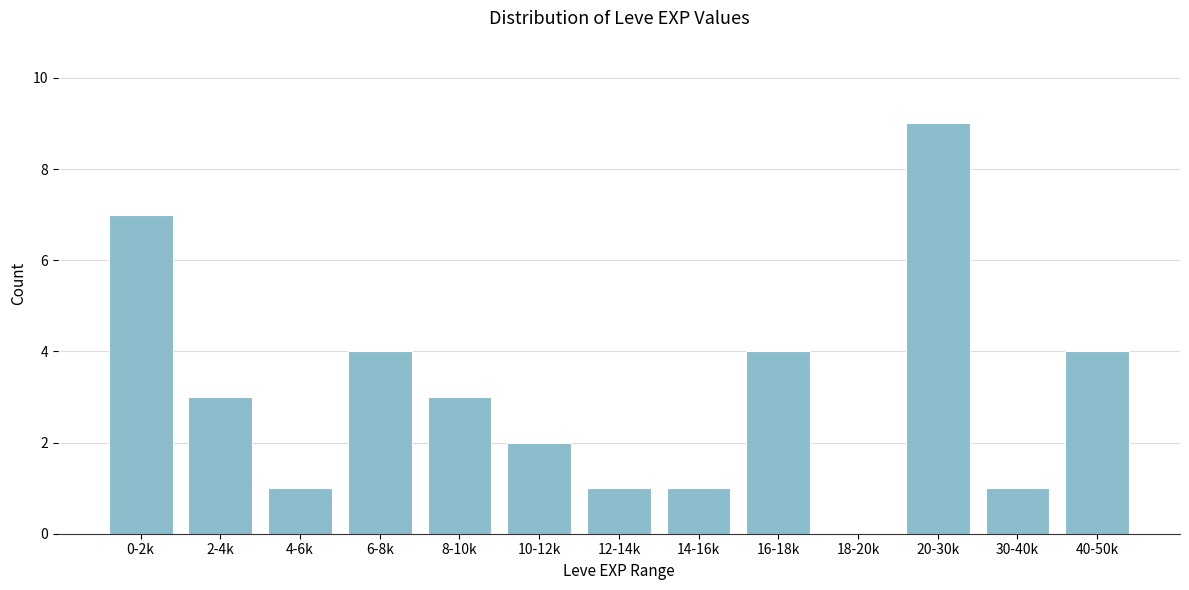

Reading right to left, extract all data points from this chart.

40-50k=4	30-40k=1	20-30k=9	18-20k=0	16-18k=4	14-16k=1	12-14k=1	10-12k=2	8-10k=3	6-8k=4	4-6k=1	2-4k=3	0-2k=7